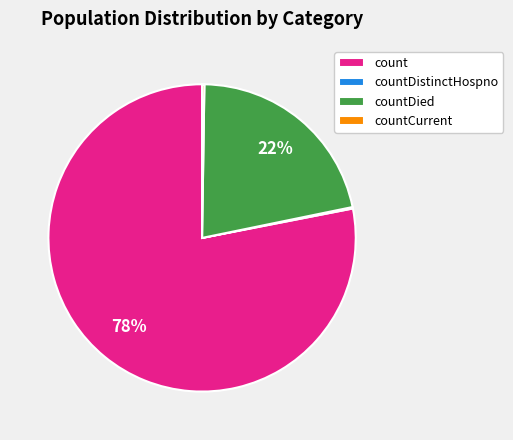

To the nearest percent, what portion does count represent?

78%